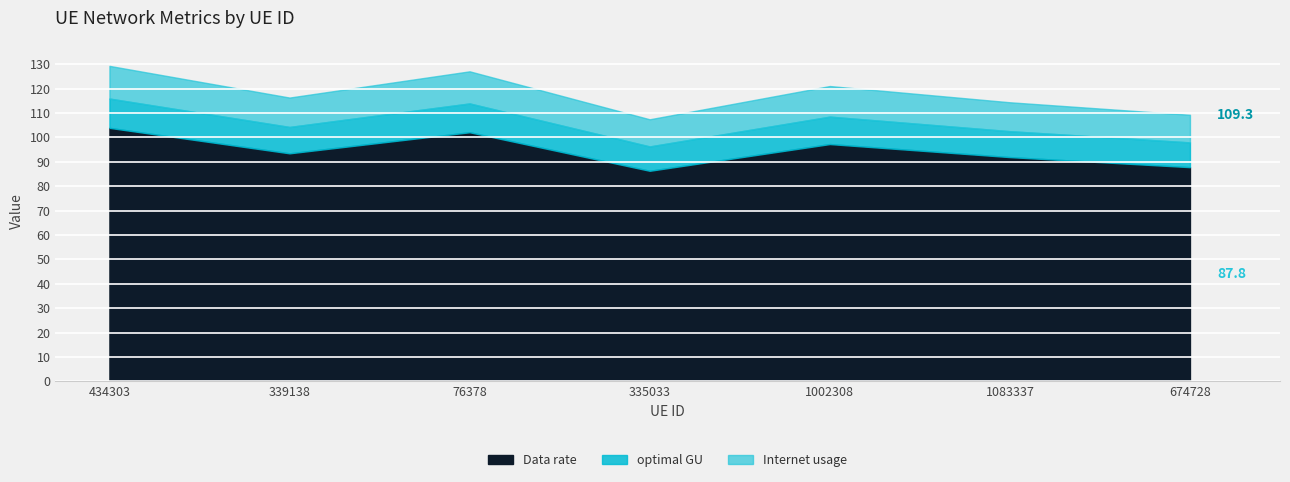

Is the value of Data rate at 1083337 greater than the value of optimal GU at 1002308?

No